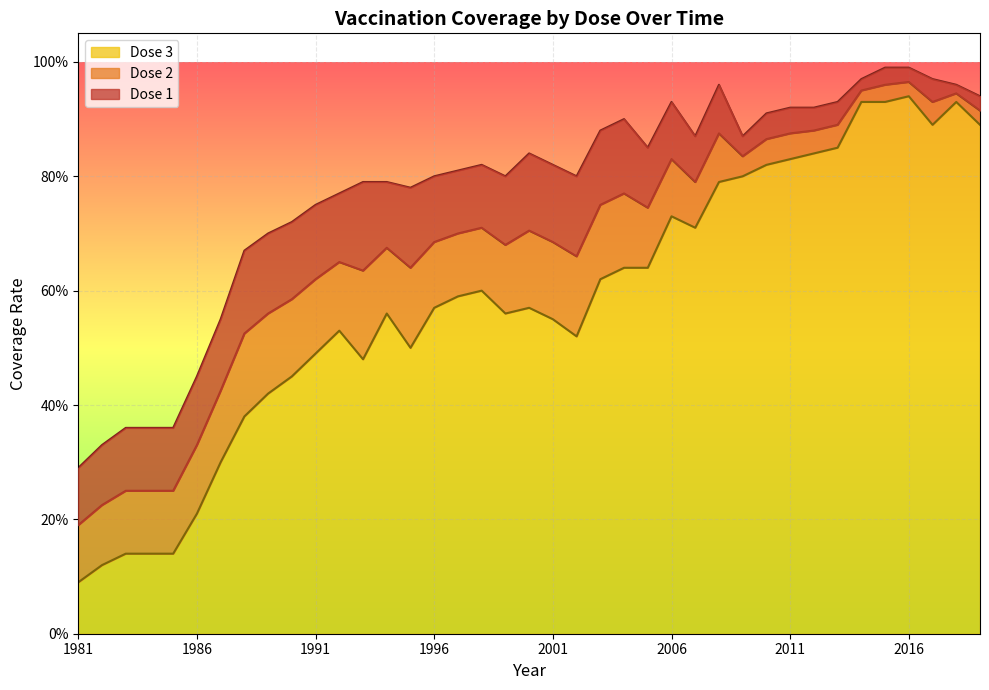

What is the difference between the Dose 2 values at 1999 and 1988?

0.2